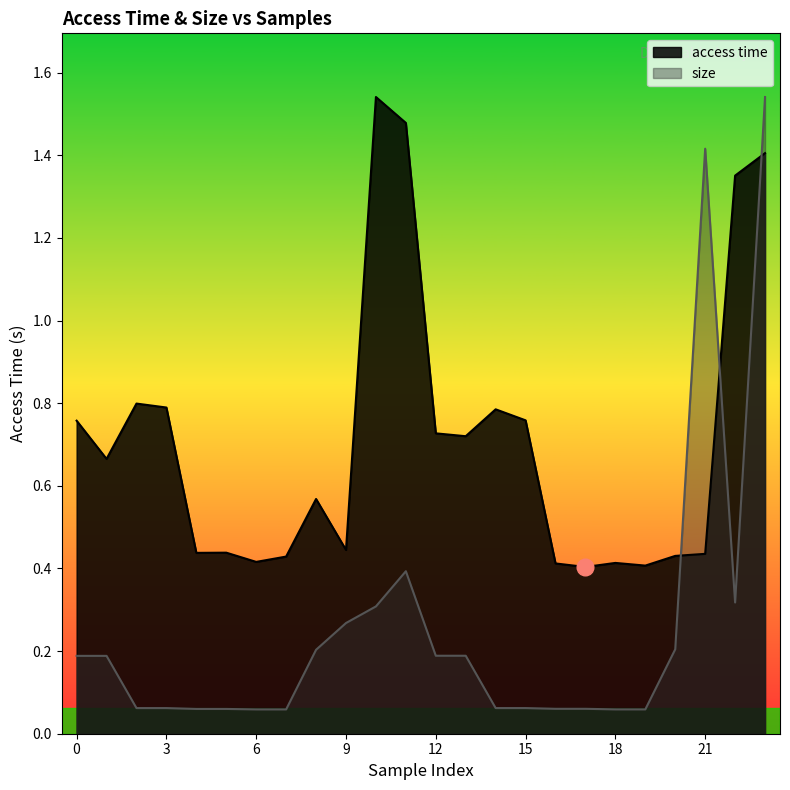

What is the lowest value of the access time series?

0.4